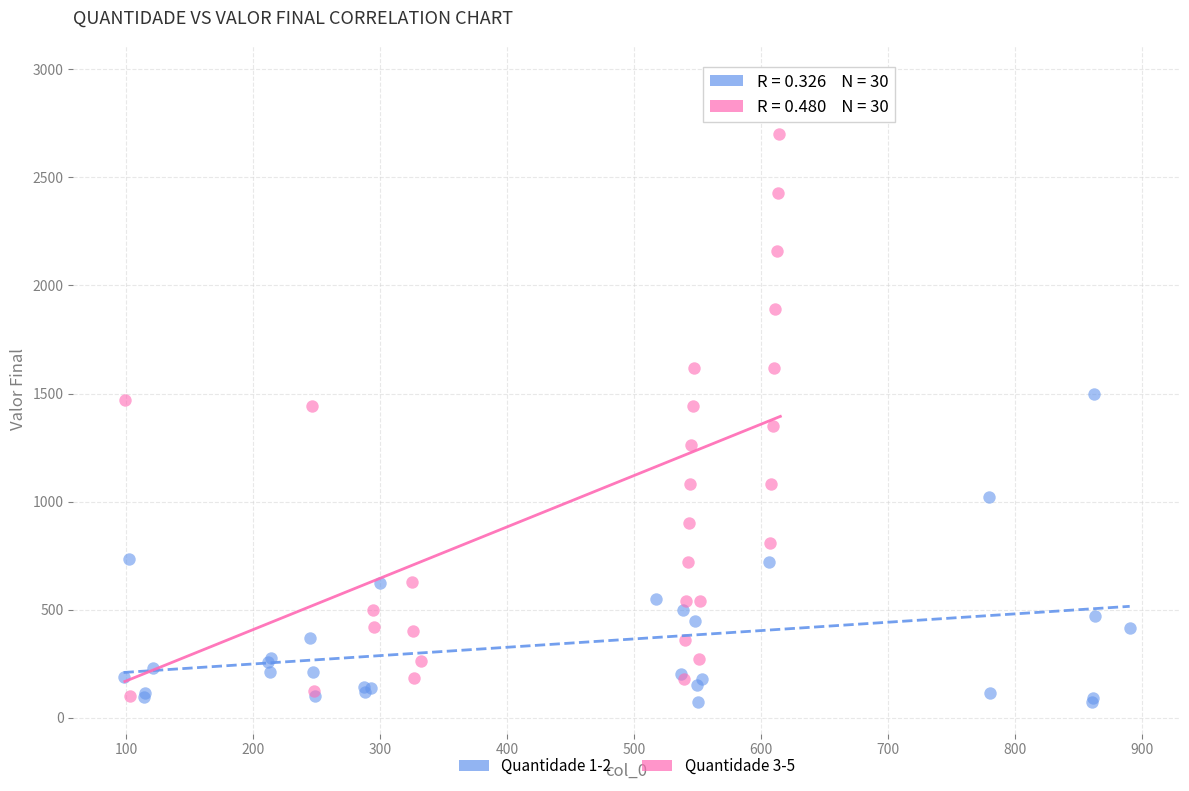

Which series has the largest Y range (max minus min)?

Quantidade 3-5